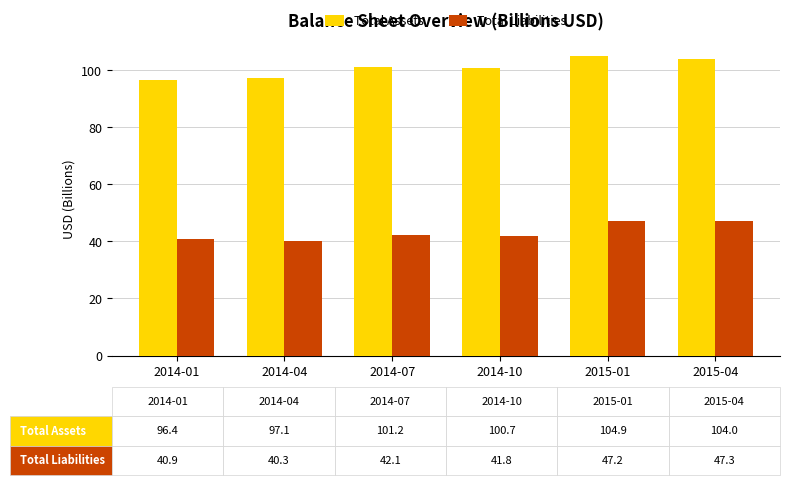

What is the label of the 2nd bar from the left?

2014-04